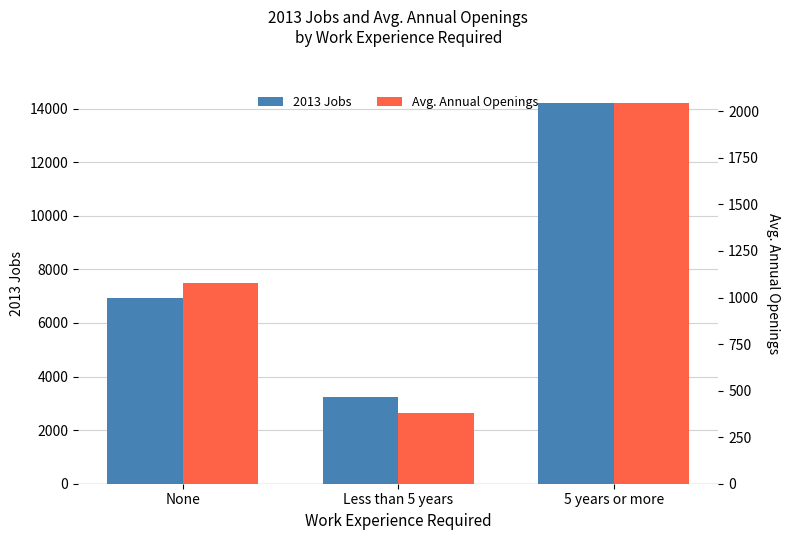

Which has a higher value, Less than 5 years or None?

None